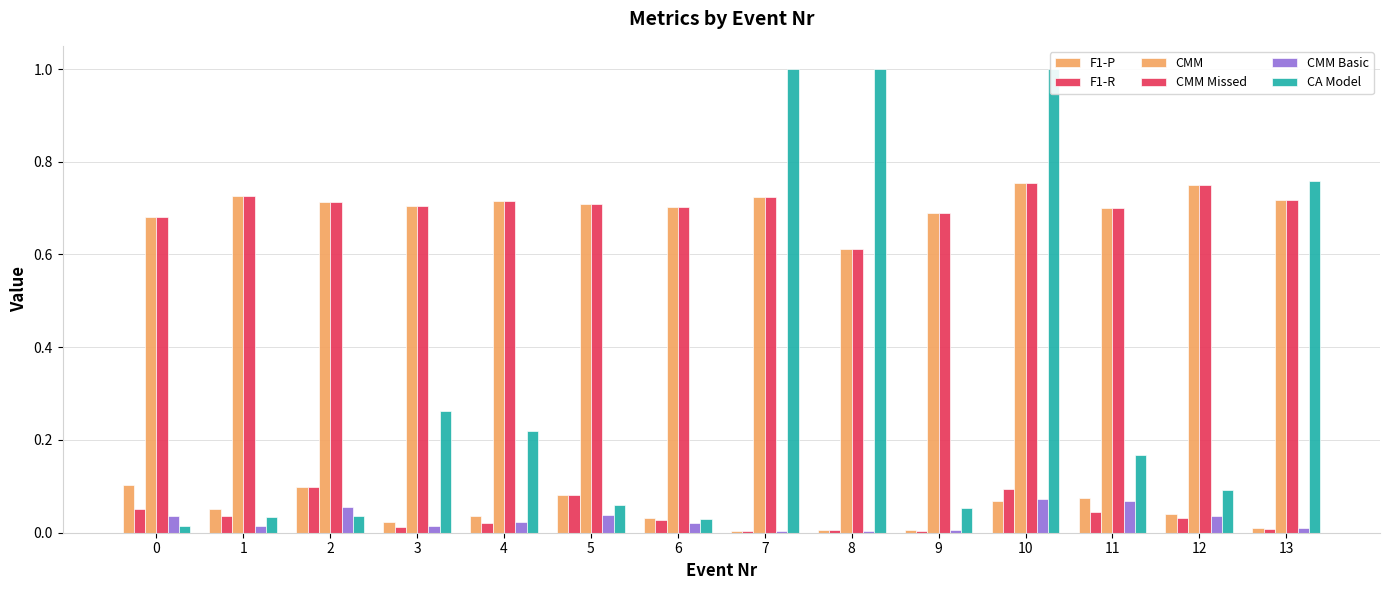

What are all the series names shown in the legend?

F1-P, F1-R, CMM, CMM Missed, CMM Basic, CA Model